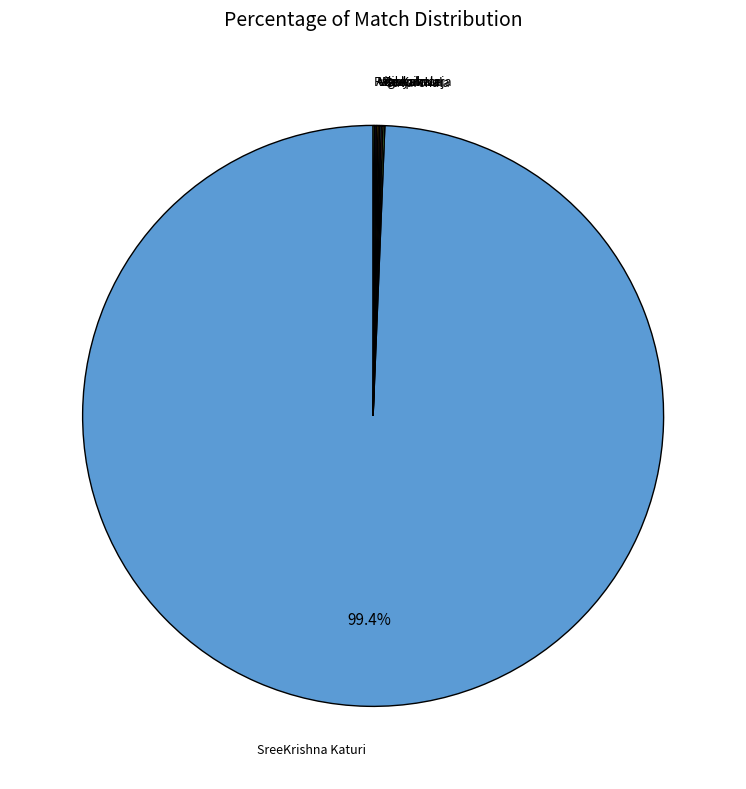

Does SreeKrishna Katuri represent more than half of the total?

Yes